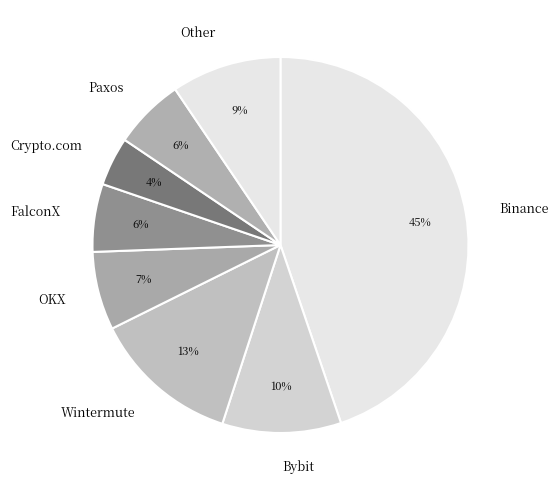

Is there a majority slice in this chart?

No